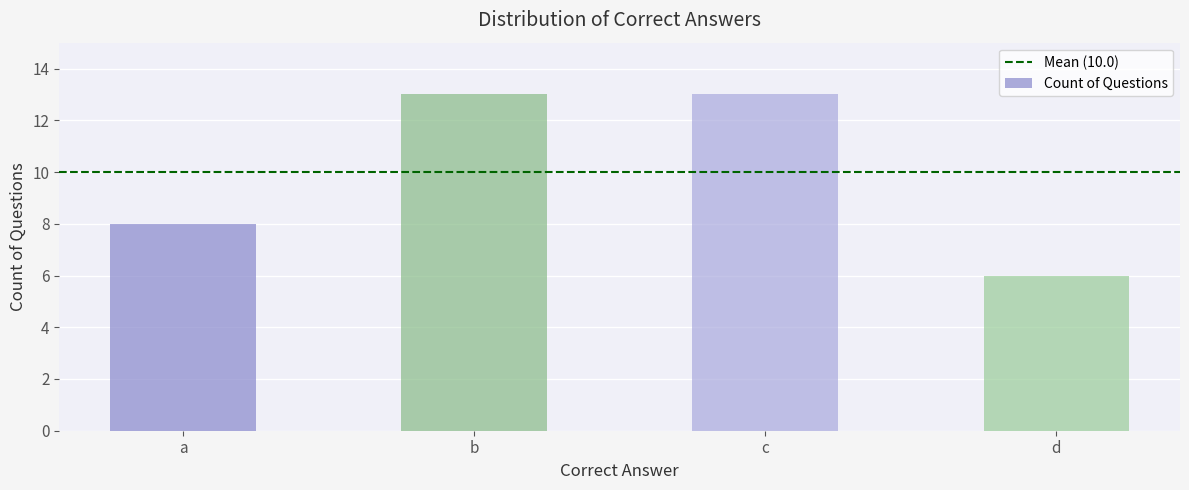

What is the difference between the values at a and b?

5